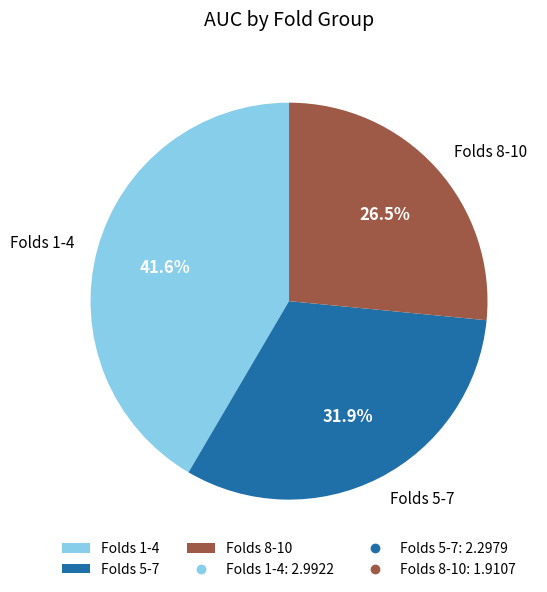

How many segments does this pie chart have?

3